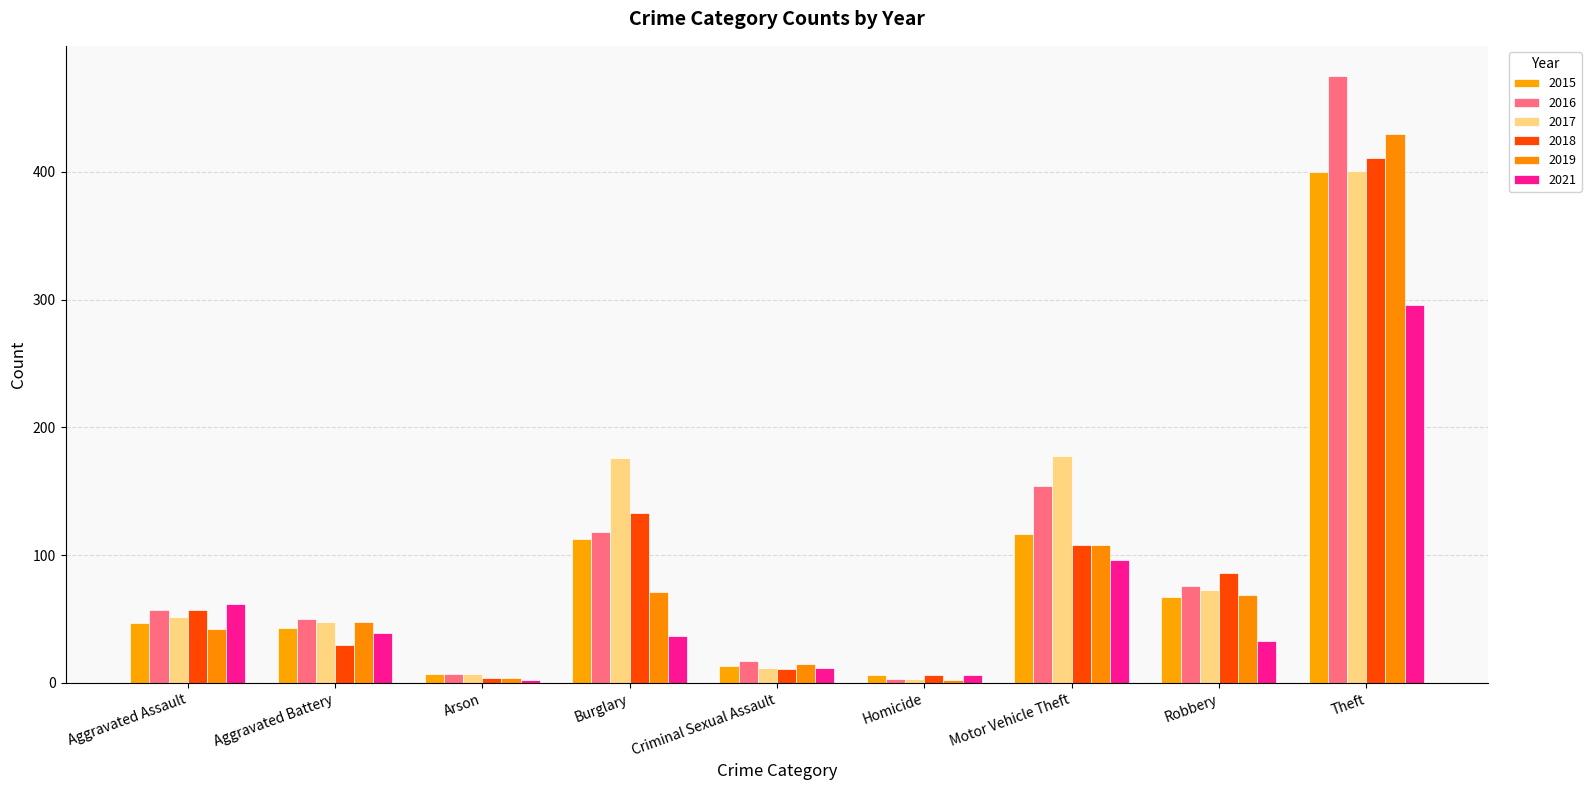

What is the label of the 1st bar from the right?

Theft